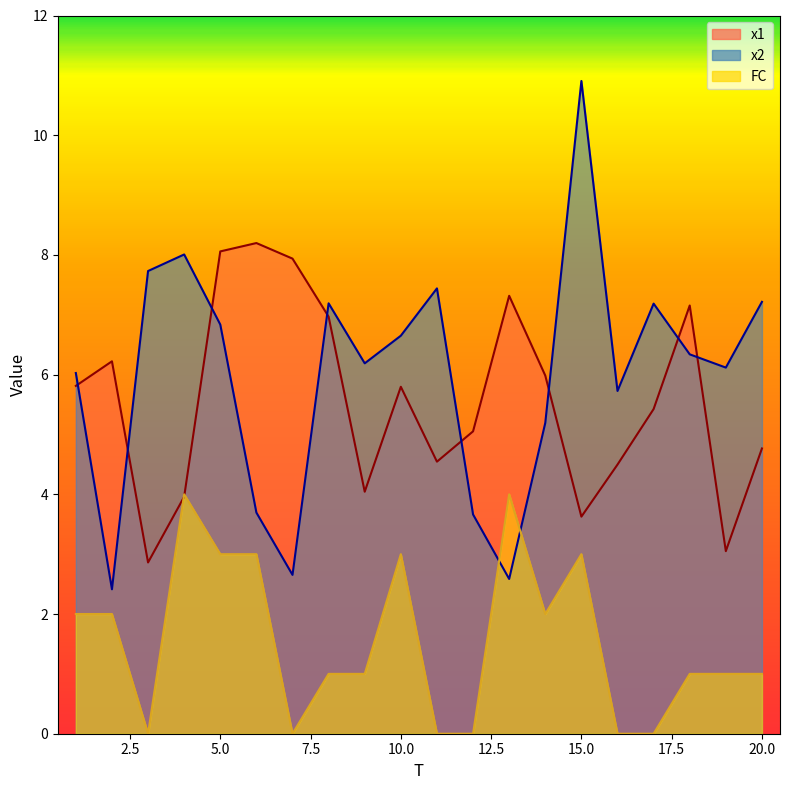

Rank the categories by x2 value from lowest to highest.

2, 13, 7, 12, 6, 14, 16, 1, 19, 9, 18, 10, 5, 17, 8, 20, 11, 3, 4, 15